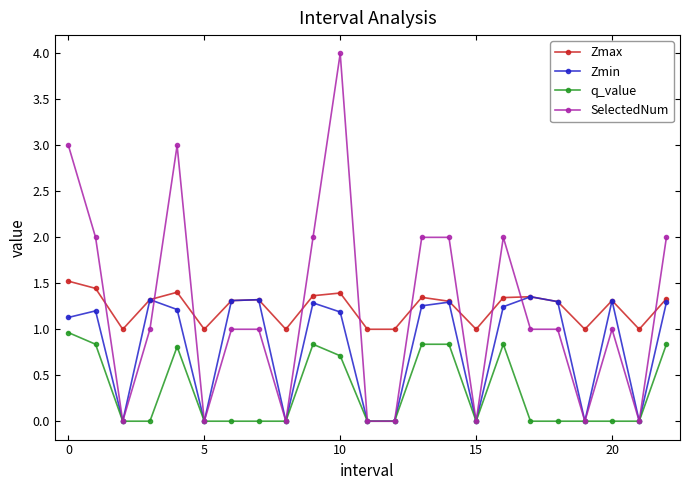

What are all the series names shown in the legend?

Zmax, Zmin, q_value, SelectedNum